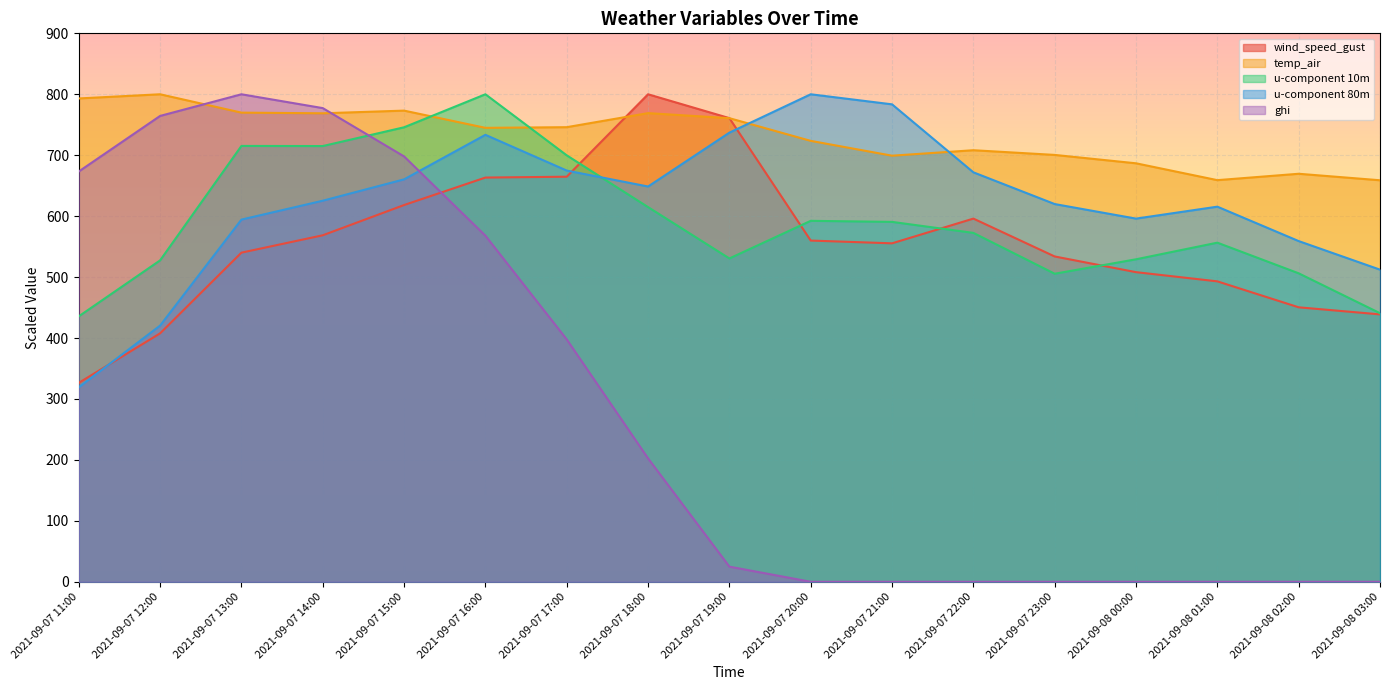

Which has a higher value, 2021-09-07 14:00 or 2021-09-07 11:00?

2021-09-07 14:00